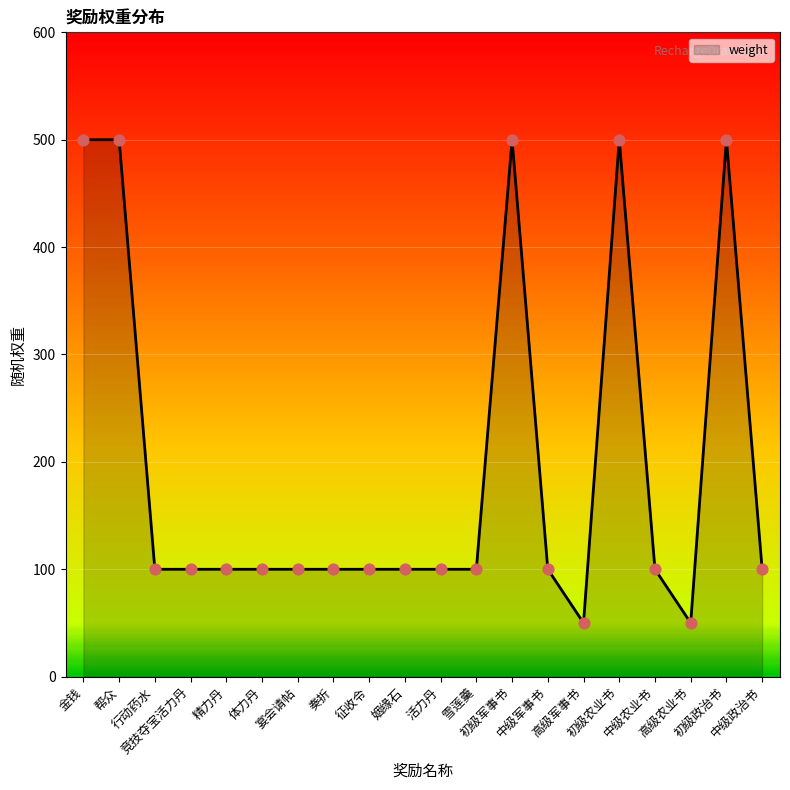

Approximately how many times larger is the value at 宴会请帖 compared to 精力丹?

1.0